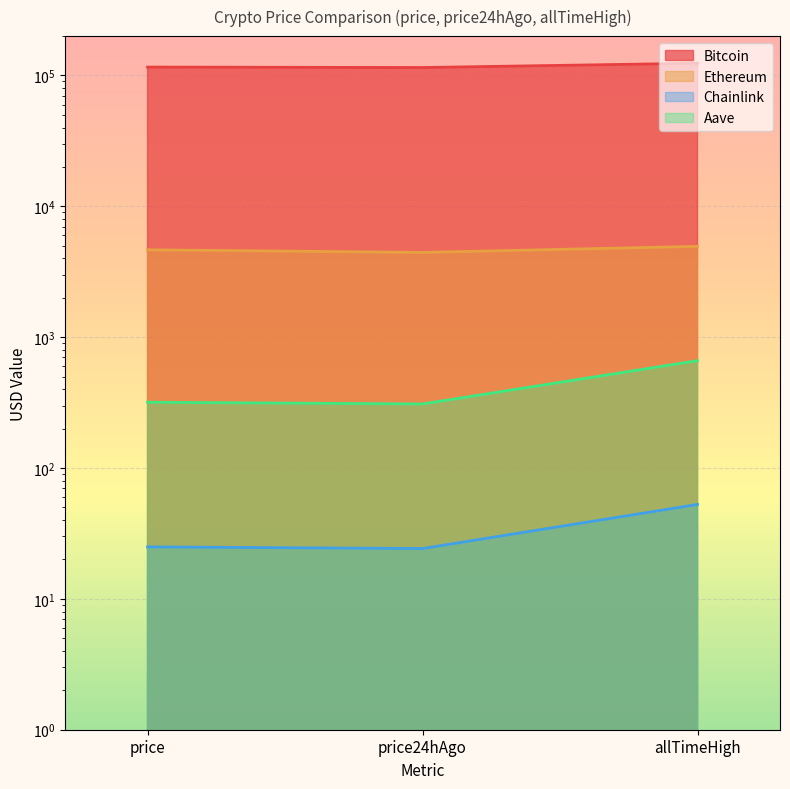

What position from the left is allTimeHigh?

3